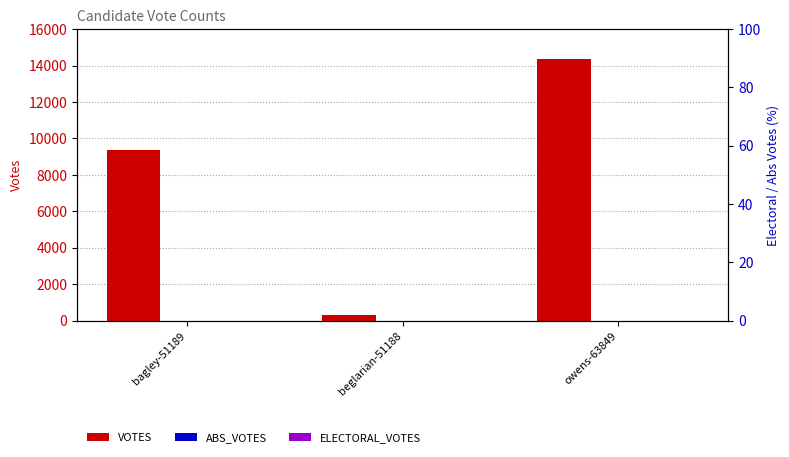

Reading left to right, list all the values displayed in this chart.

VOTES: 9365	321	14350
ABS_VOTES: 0	0	0
ELECTORAL_VOTES: 0	0	0